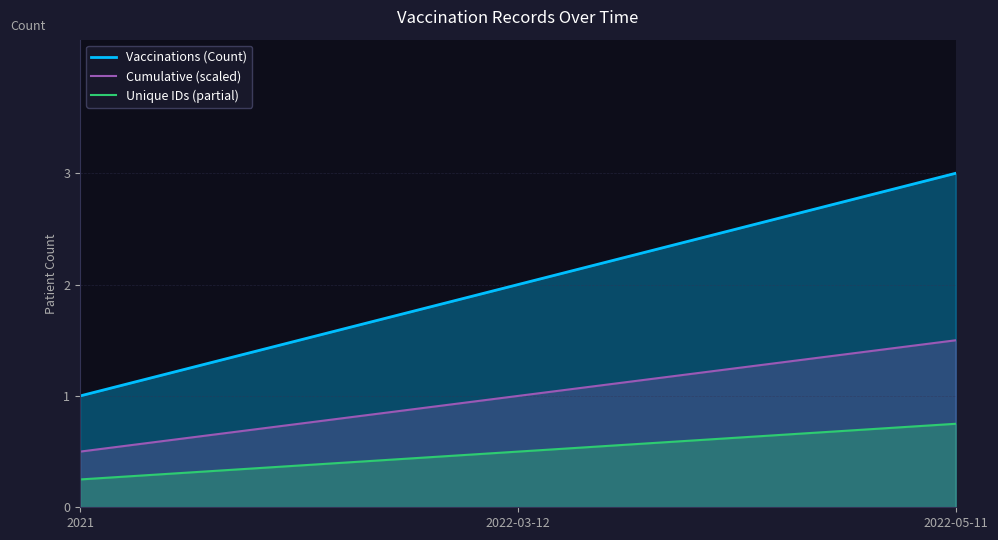

Is it true that the value at 2021 is 1?

True